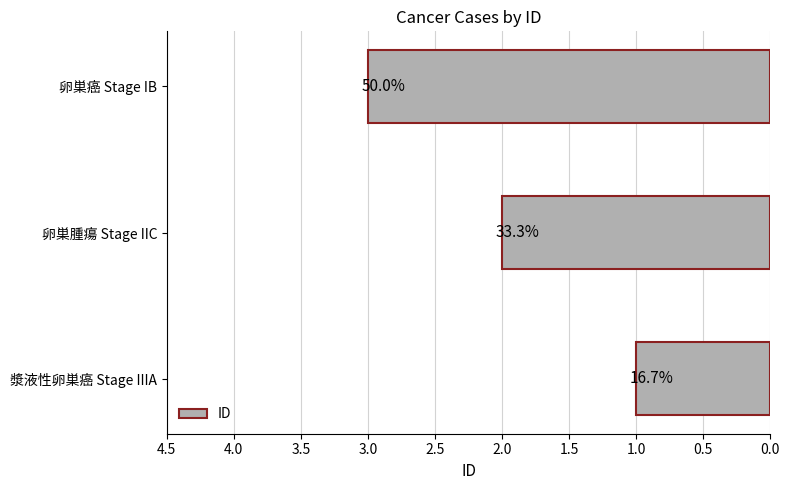

Does the chart contain any negative values?

No